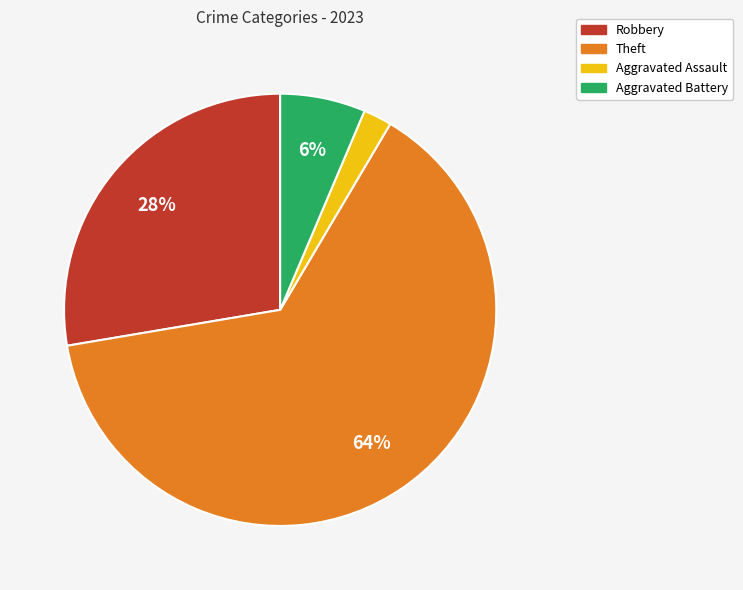

To the nearest percent, what is the average slice percentage?

25%